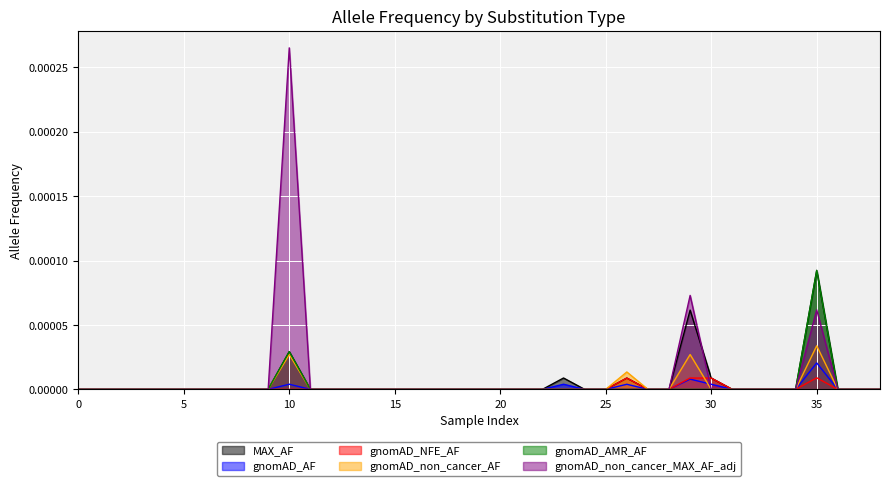

True or false: gnomAD_AF and gnomAD_non_cancer_AF cross at least once.

True